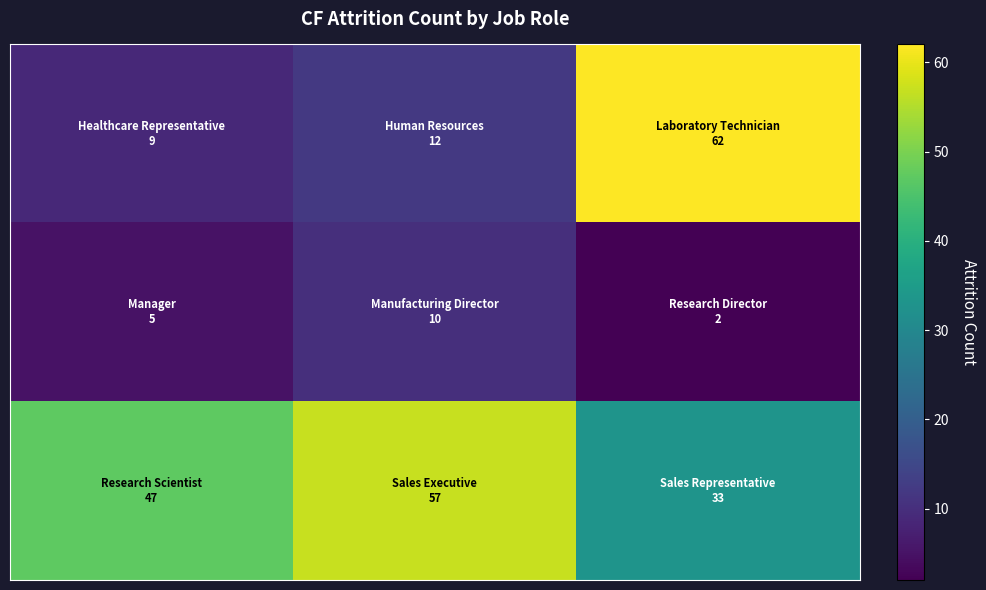

Count the number of data series in this chart.

3